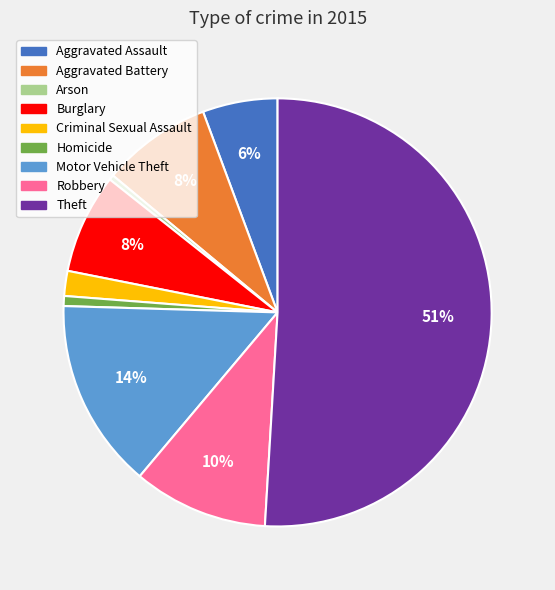

Which category has the biggest portion of the pie?

Theft